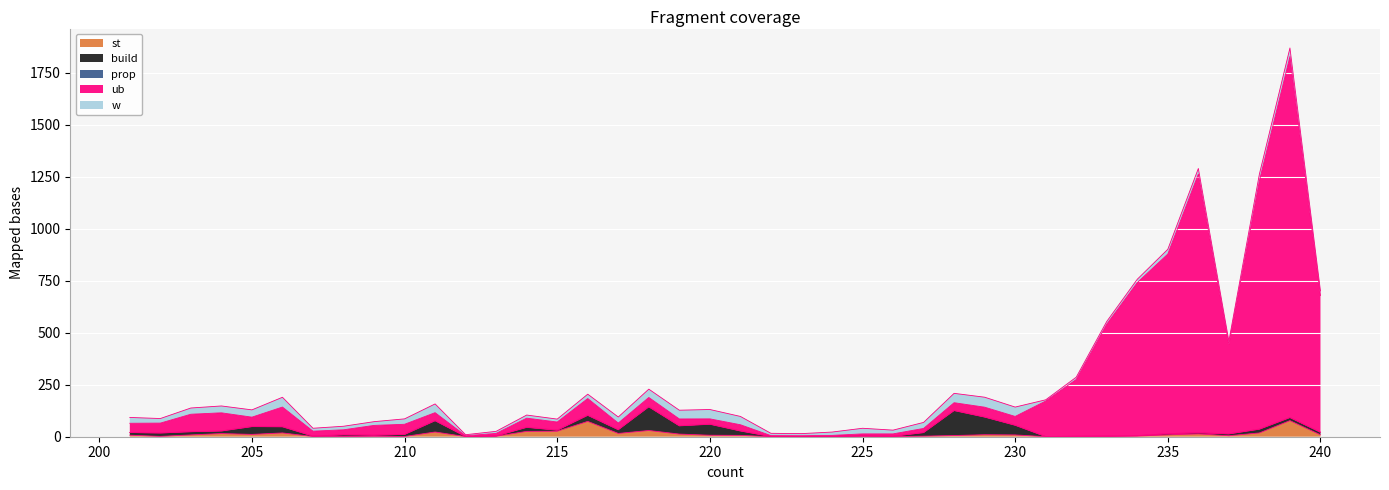

At which category does the chart reach its peak across all series?

239